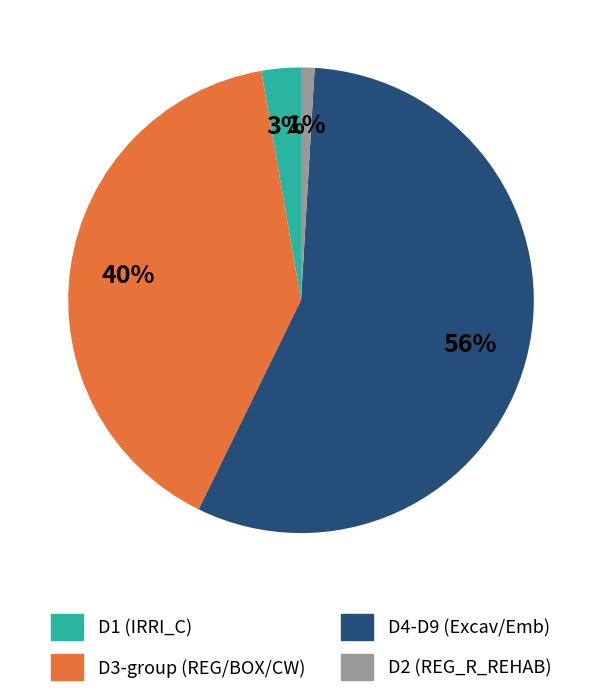

To the nearest percent, what is the difference between the largest and smallest slice percentages?

55%